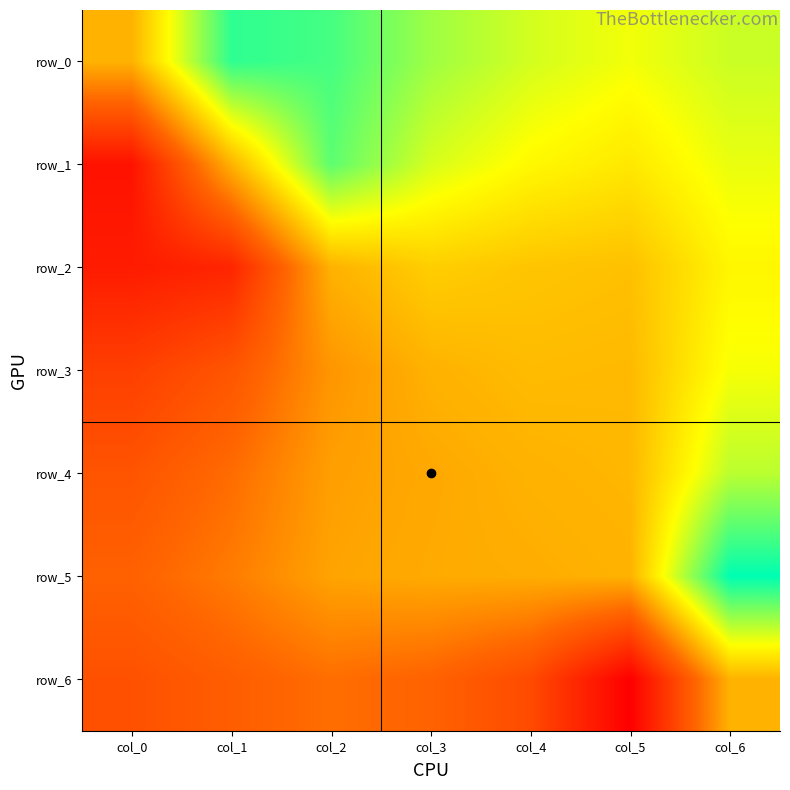

At which label does row_2 reach its minimum?

col_0